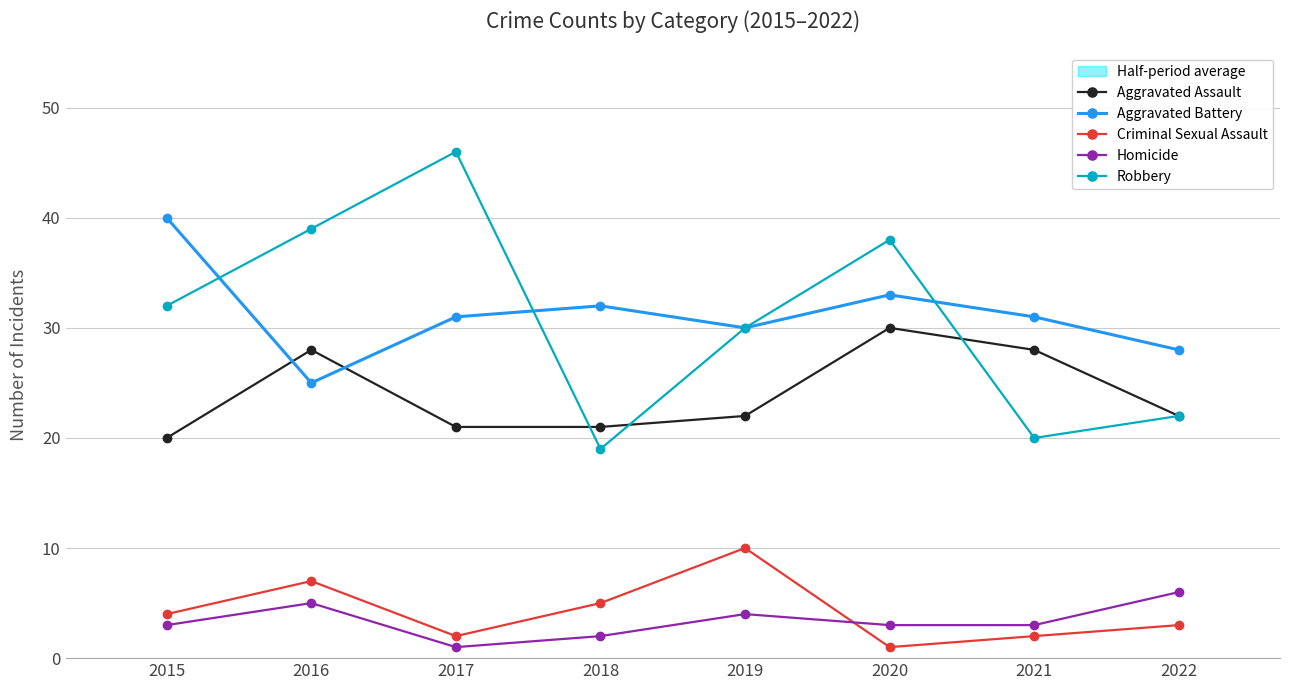

How many distinct data groups are displayed?

5